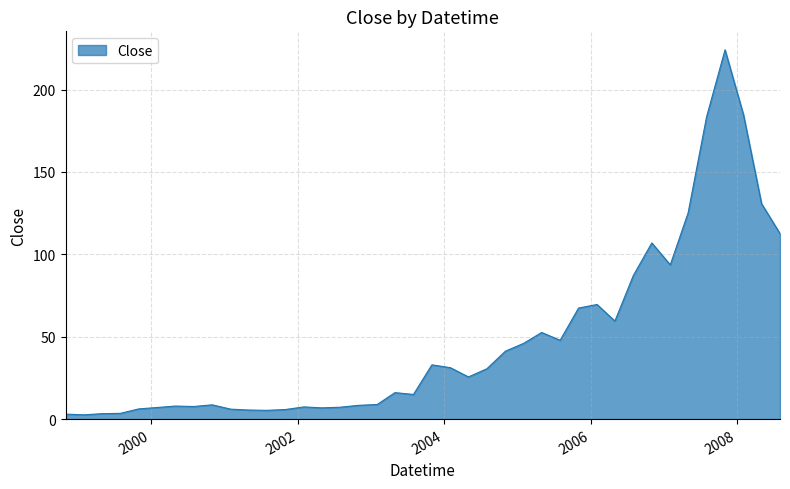

What is the difference between the maximum and minimum values?

221.6